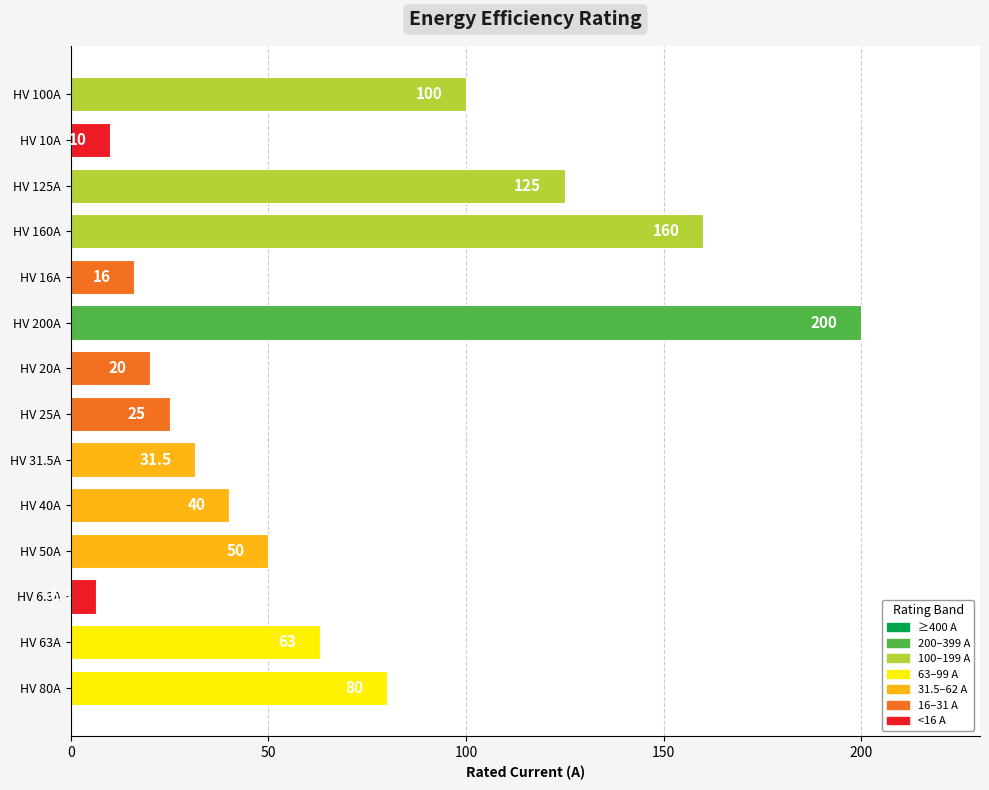

Reading bottom to top, extract all data points from this chart.

HV 80A=80.0	HV 63A=63.0	HV 6.3A=6.3	HV 50A=50.0	HV 40A=40.0	HV 31.5A=31.5	HV 25A=25.0	HV 20A=20.0	HV 200A=200.0	HV 16A=16.0	HV 160A=160.0	HV 125A=125.0	HV 10A=10.0	HV 100A=100.0